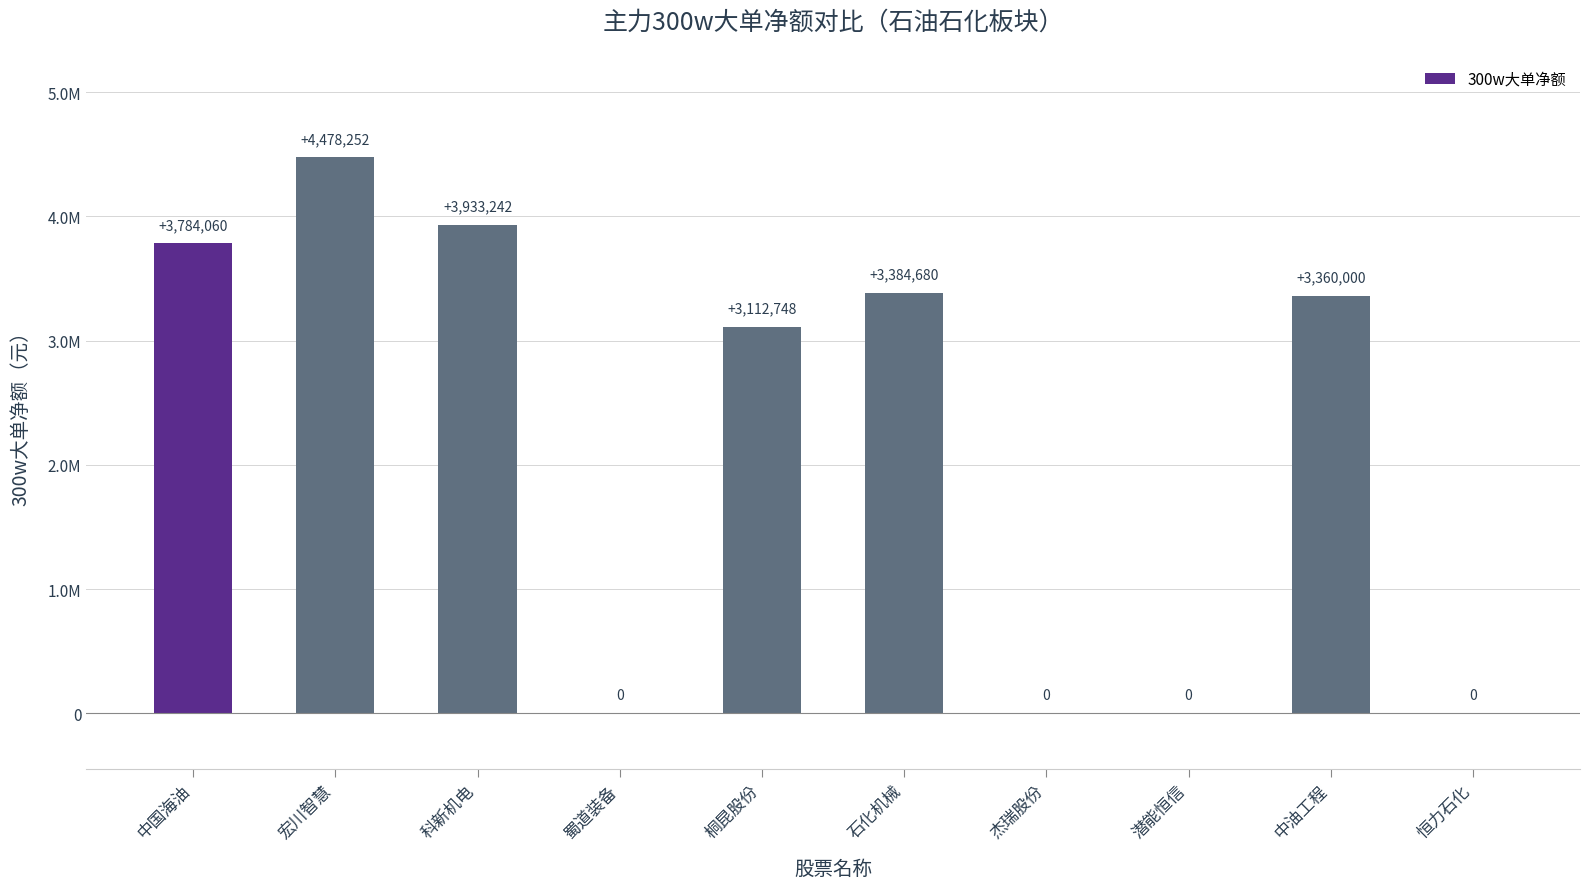

At which category does the chart reach its peak across all series?

宏川智慧